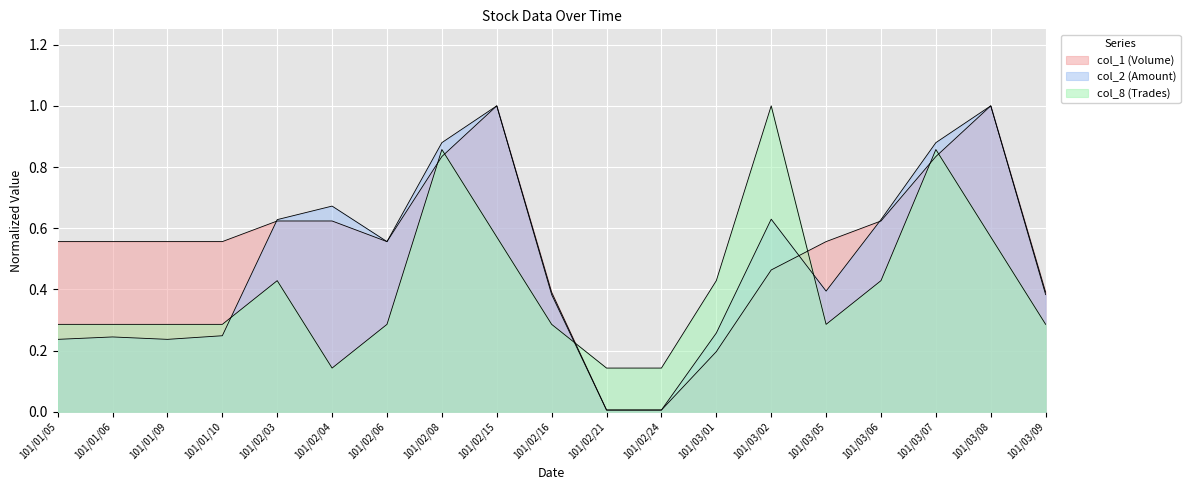

How many lines are shown in the chart?

3